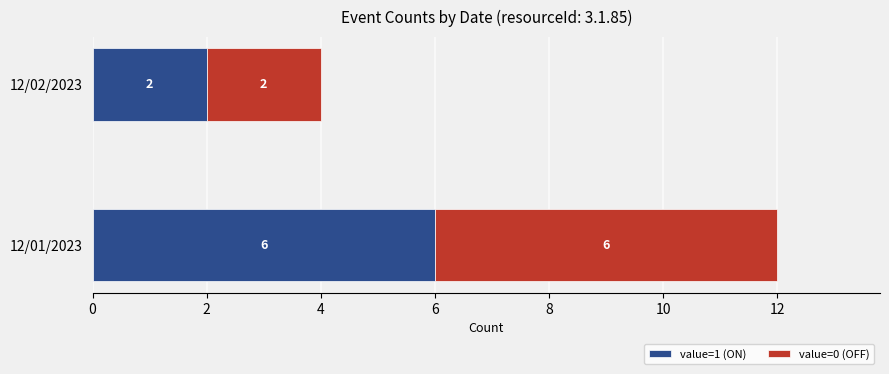

At which category is the sum across all series the highest?

12/01/2023